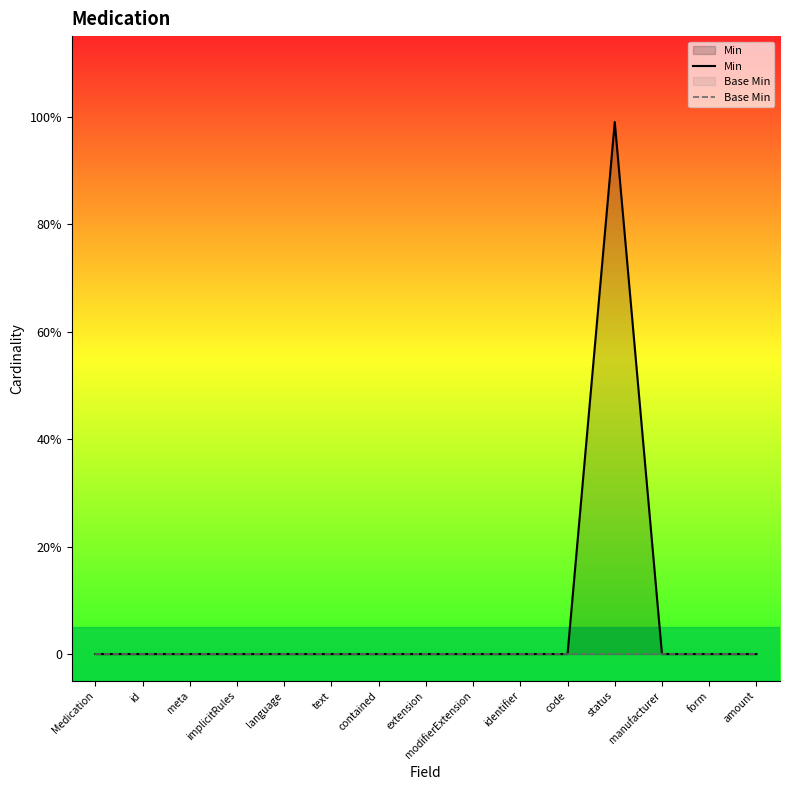

Reading left to right, what are all the values shown in this chart?

Min: Medication=0.0	id=0.0	meta=0.0	implicitRules=0.0	language=0.0	text=0.0	contained=0.0	extension=0.0	modifierExtension=0.0	identifier=0.0	code=0.0	status=1.0	manufacturer=0.0	form=0.0	amount=0.0
Base Min: Medication=0.0	id=0.0	meta=0.0	implicitRules=0.0	language=0.0	text=0.0	contained=0.0	extension=0.0	modifierExtension=0.0	identifier=0.0	code=0.0	status=0.0	manufacturer=0.0	form=0.0	amount=0.0